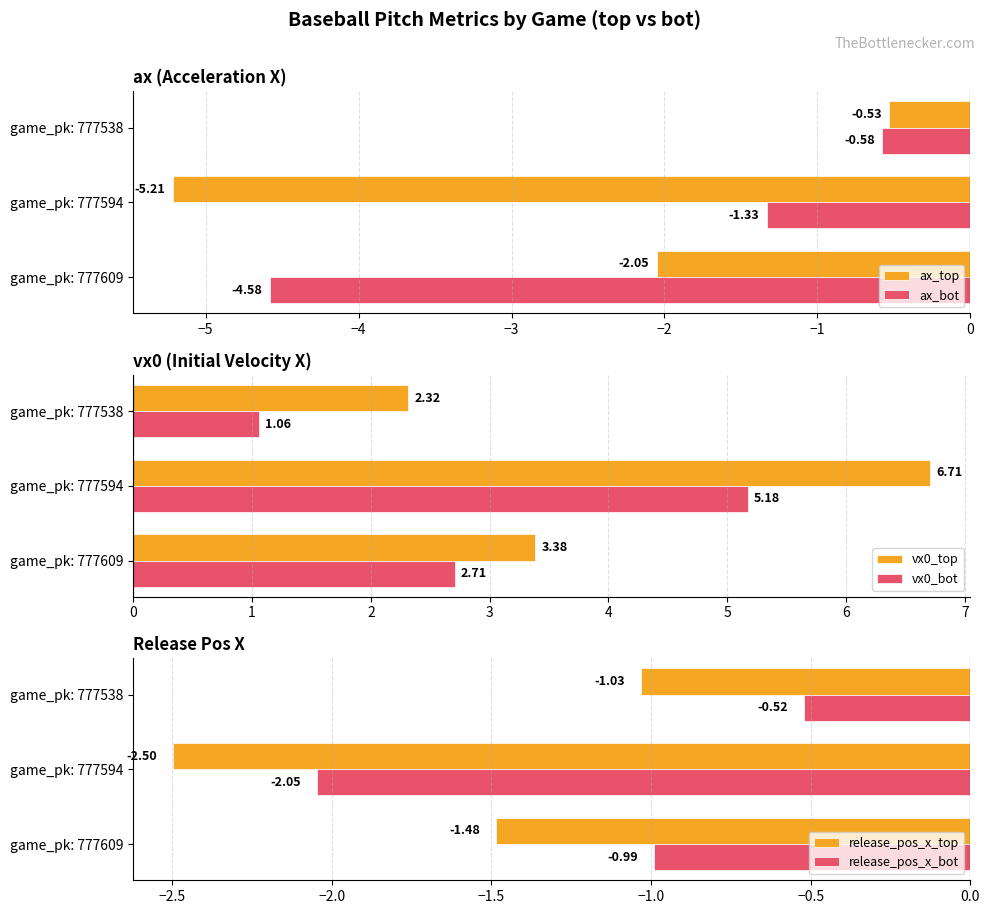

What is the average value of the ax_bot series?

-2.2